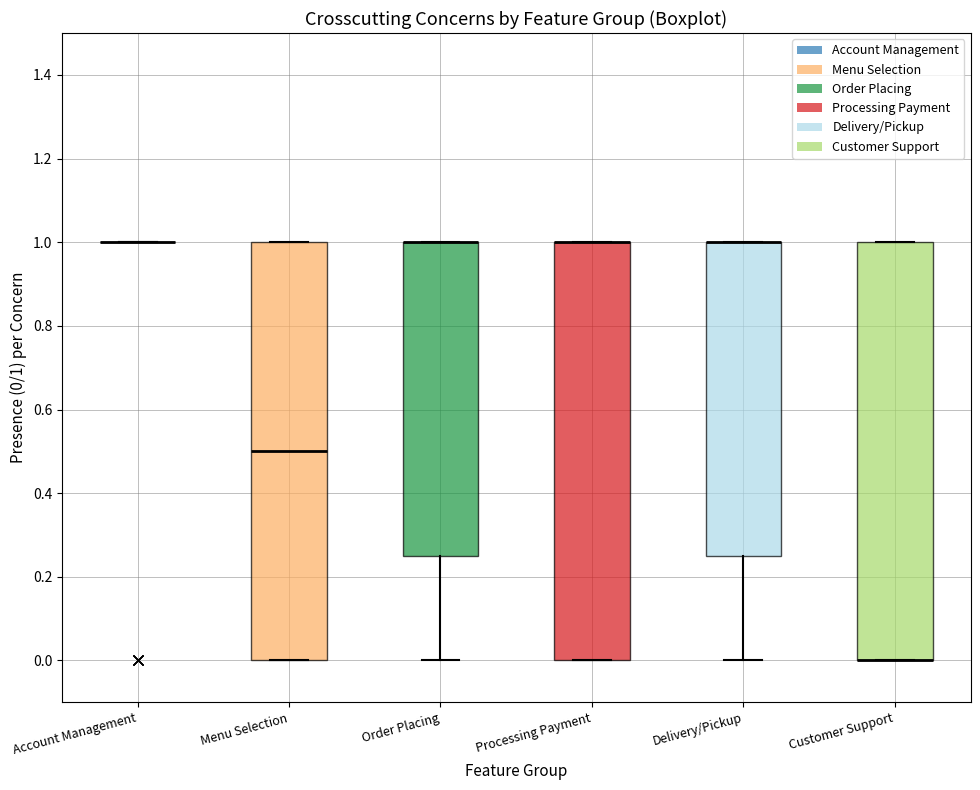

Reading left to right, read every box against the y-axis: the position of its median line, the range the box covers, and the ends of its whiskers. The values are not printed on the chart, so give them approximately, as read against the axis.

Account Management: box collapsed to a line at 1.00, whiskers 1.00 to 1.00
Menu Selection: median 0.50, box 0.00 to 1.00, whiskers 0.00 to 1.00
Order Placing: median 1.00 (drawn on the box's upper edge), box 0.26 to 1.00, whiskers 0.00 to 1.00
Processing Payment: median 1.00 (drawn on the box's upper edge), box 0.00 to 1.00, whiskers 0.00 to 1.00
Delivery/Pickup: median 1.00 (drawn on the box's upper edge), box 0.26 to 1.00, whiskers 0.00 to 1.00
Customer Support: median 0.00 (drawn on the box's lower edge), box 0.00 to 1.00, whiskers 0.00 to 1.00